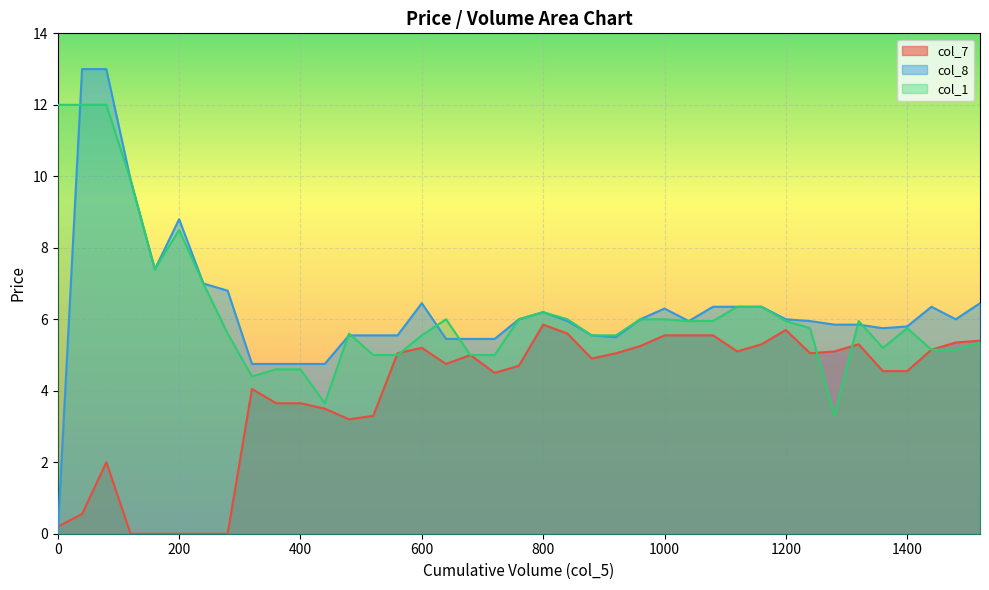

How many times do col_8 and col_7 cross each other?

1